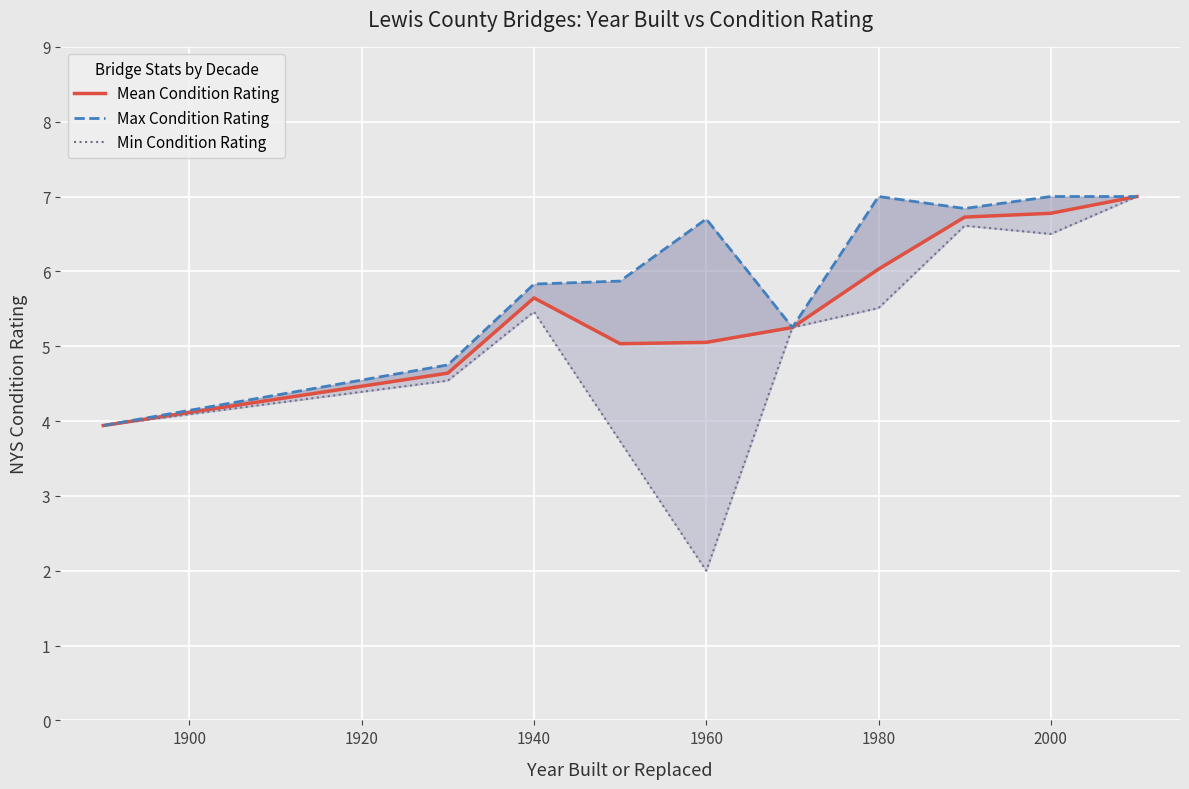

At which label does Min Condition Rating reach its minimum?

1960